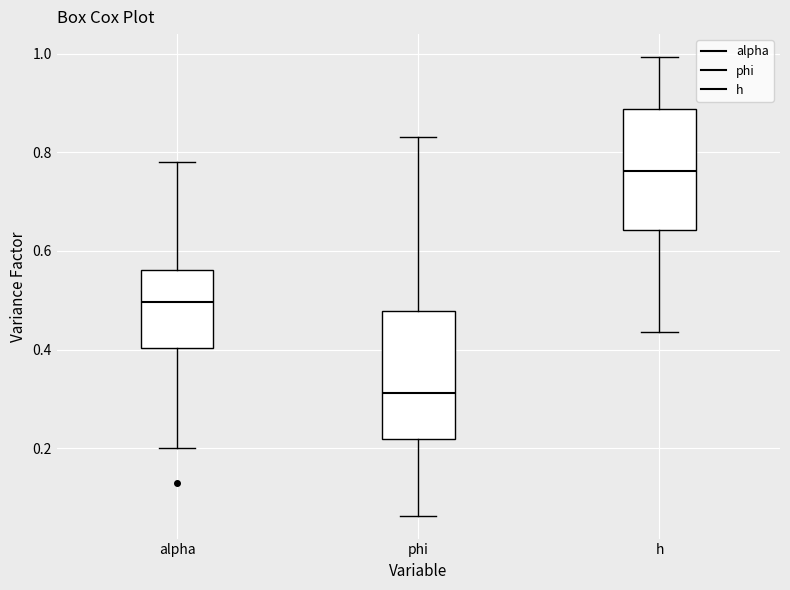

Reading left to right, transcribe this box plot: for each box, give where its median line is, the range the box spans, and where its two whiskers end, as read against the y-axis. The values are not printed on the chart, so give them approximately, as read against the axis.

alpha: median 0.50, box 0.40 to 0.56, whiskers 0.20 to 0.78
phi: median 0.32, box 0.22 to 0.48, whiskers 0.06 to 0.84
h: median 0.76, box 0.64 to 0.88, whiskers 0.44 to 1.00